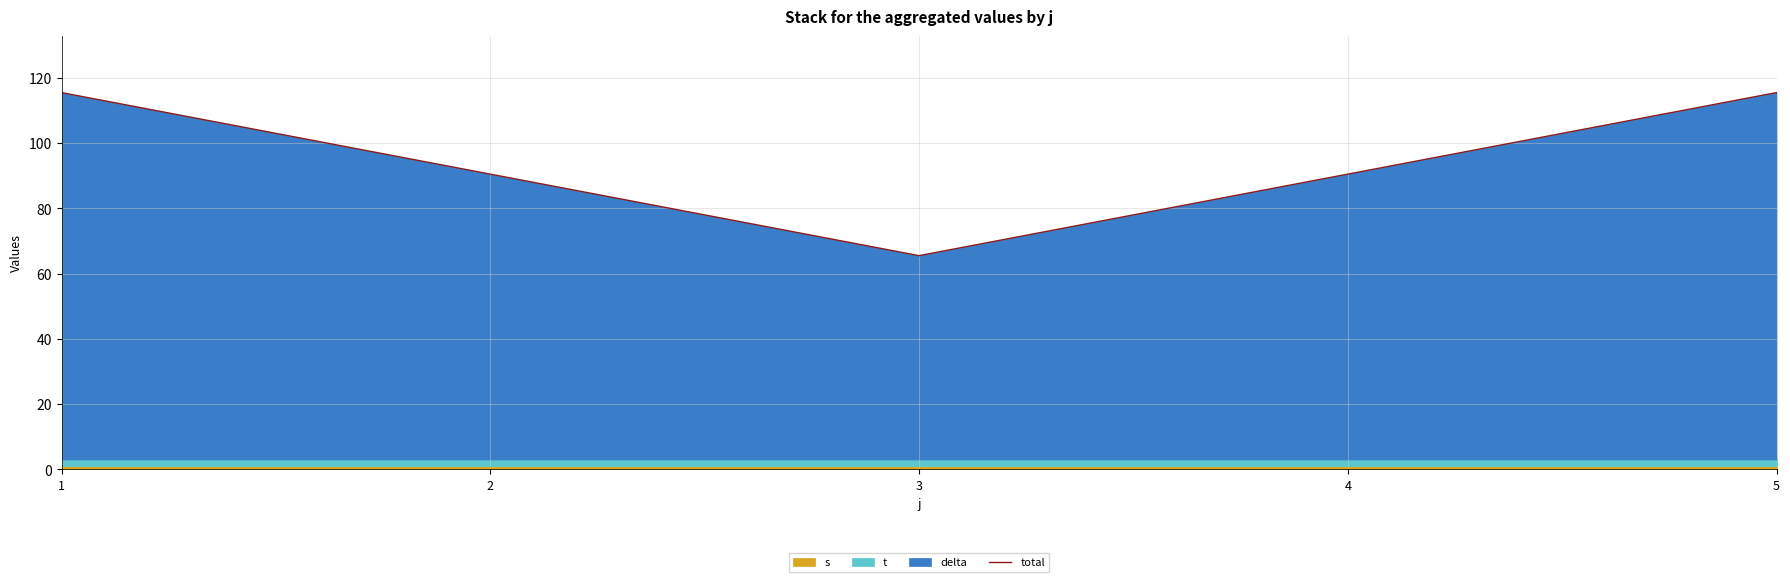

Approximately how many times larger is the value at 4 compared to 5?

0.8